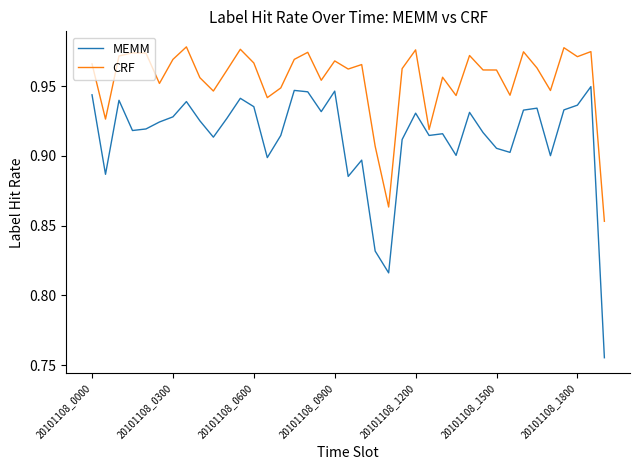

What is the sum of all MEMM values?

35.6